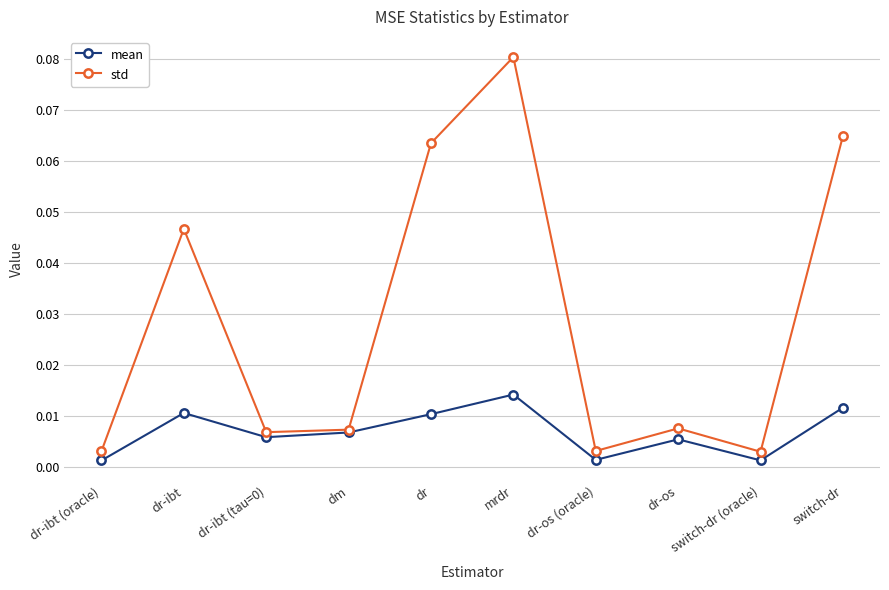

True or false: std has more than 1 points higher than both neighbors.

True